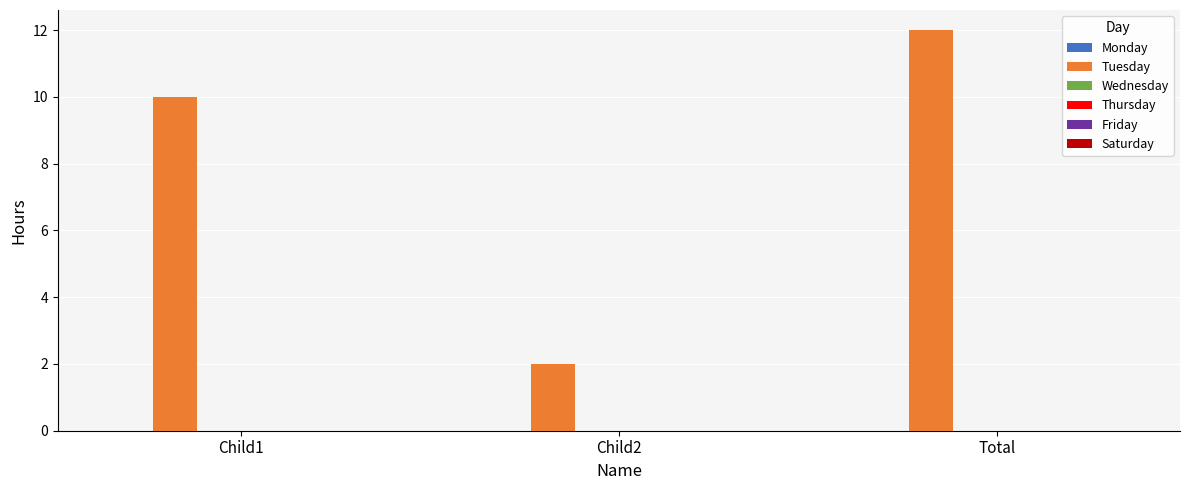

What is the label of the 1st bar from the right?

Total